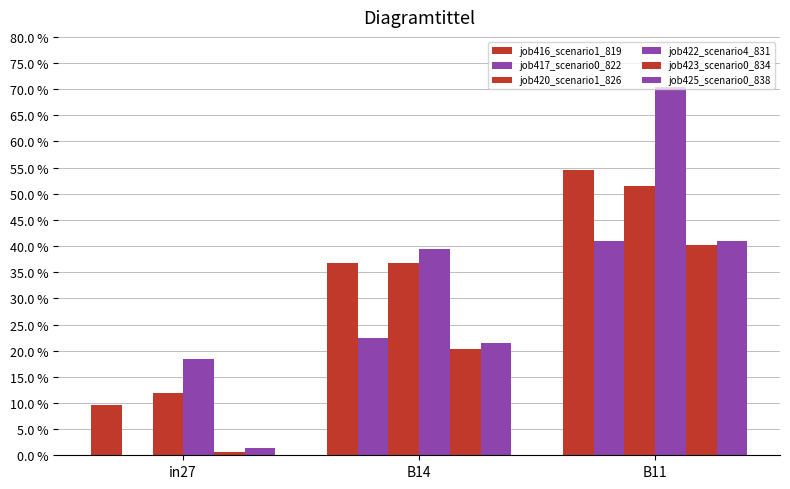

Are the bars horizontal?

No